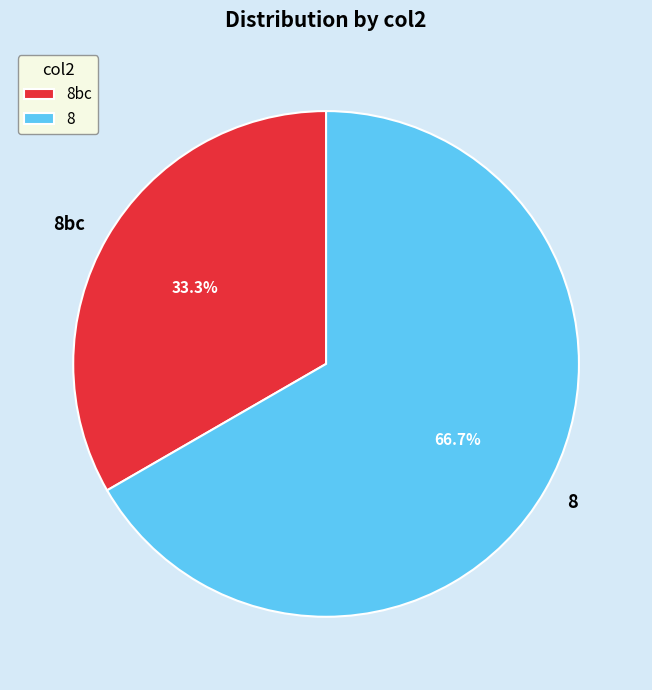

Does any single category account for the majority?

Yes